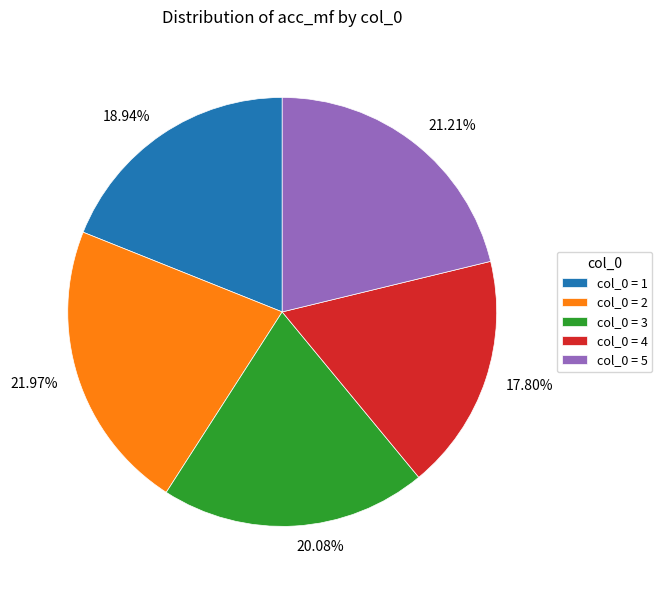

Rank the categories by value from highest to lowest.

col_0 = 2, col_0 = 5, col_0 = 3, col_0 = 1, col_0 = 4